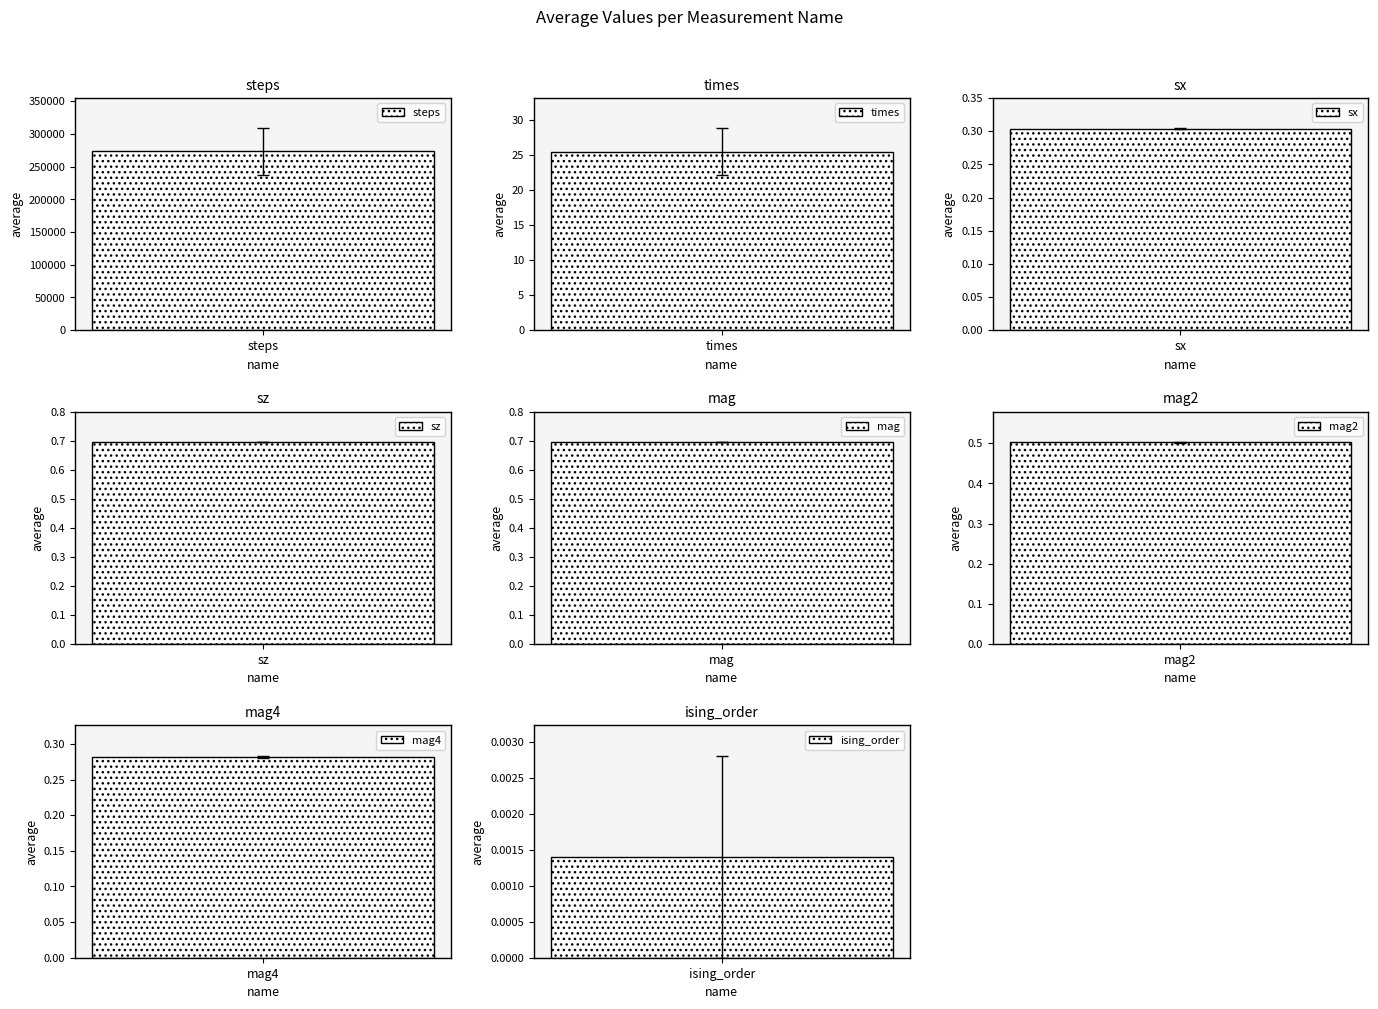

The value of average at mag is 0.3. True or false?

False